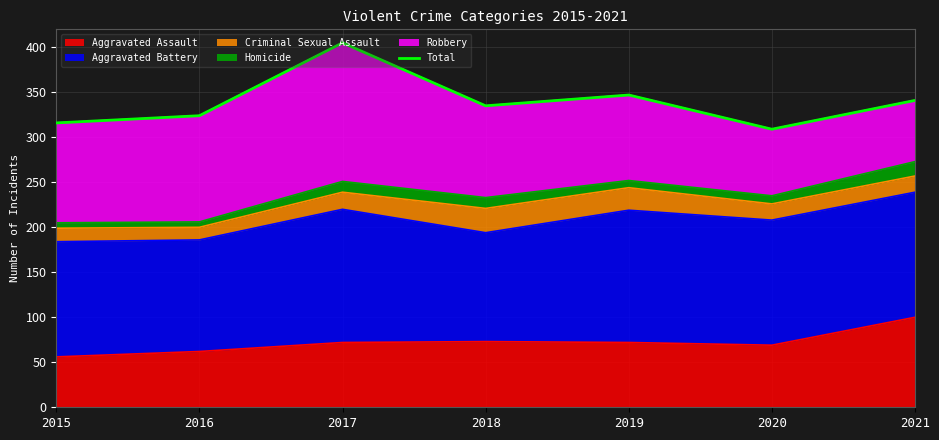

At which category does the data reach its first local peak?

2017